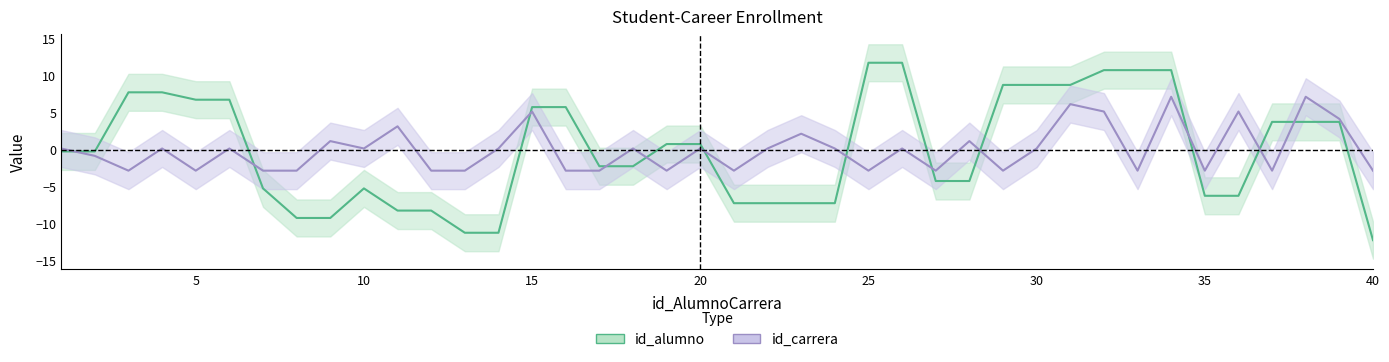

Is it true that id_alumno equals -11.1 at 20?

False